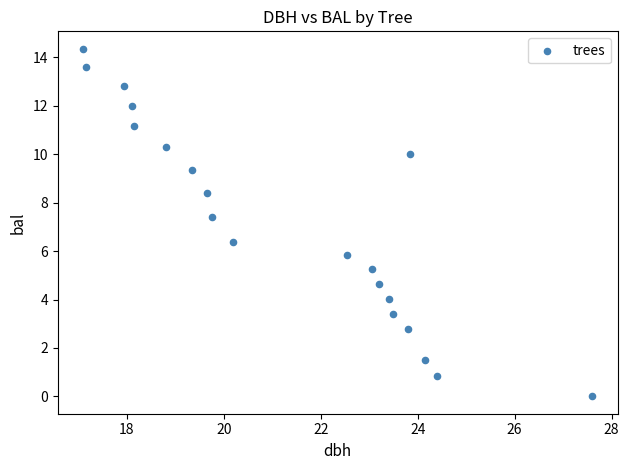

What Y value in the scatter plot is closest to 7?

7.4